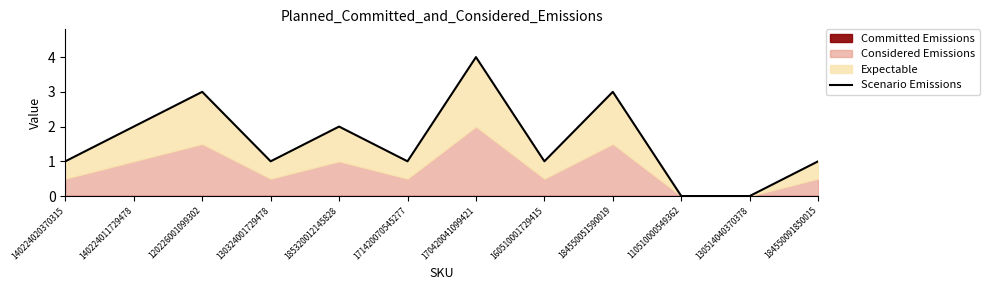

Reading right to left, extract all data points from this chart.

184550091850015=1	130514040370378=0	110510000549362=0	184550051590019=3	160510001729415=1	170420041099421=4	171420070545277=1	185320012145828=2	130324001729478=1	120226001099302=3	140224011729478=2	140224020370315=1